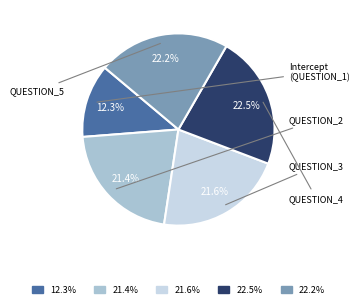

Which has a higher value, QUESTION_5 or QUESTION_4?

QUESTION_4